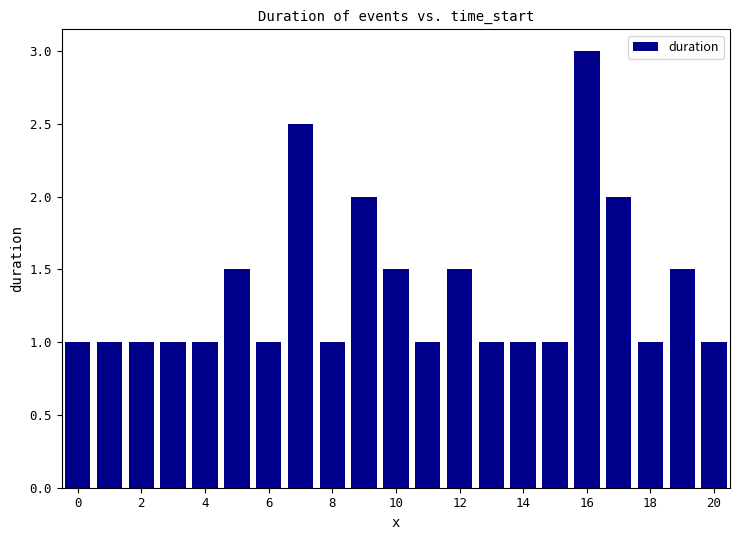

What is the sum of all values?

28.5